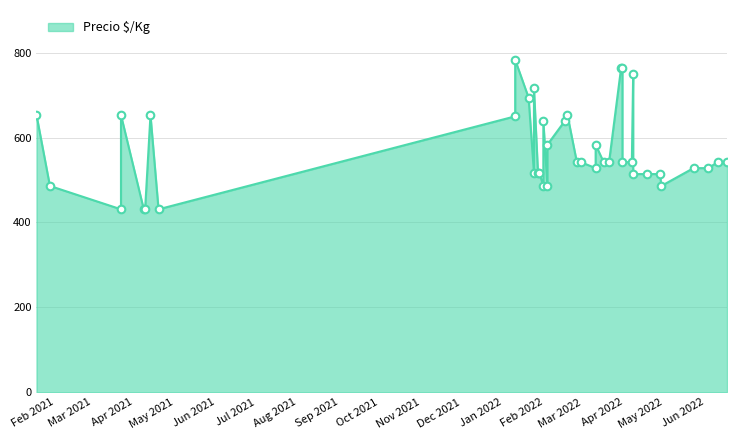

What is the change in value from 2021-03-22 to 2022-03-31?

+111